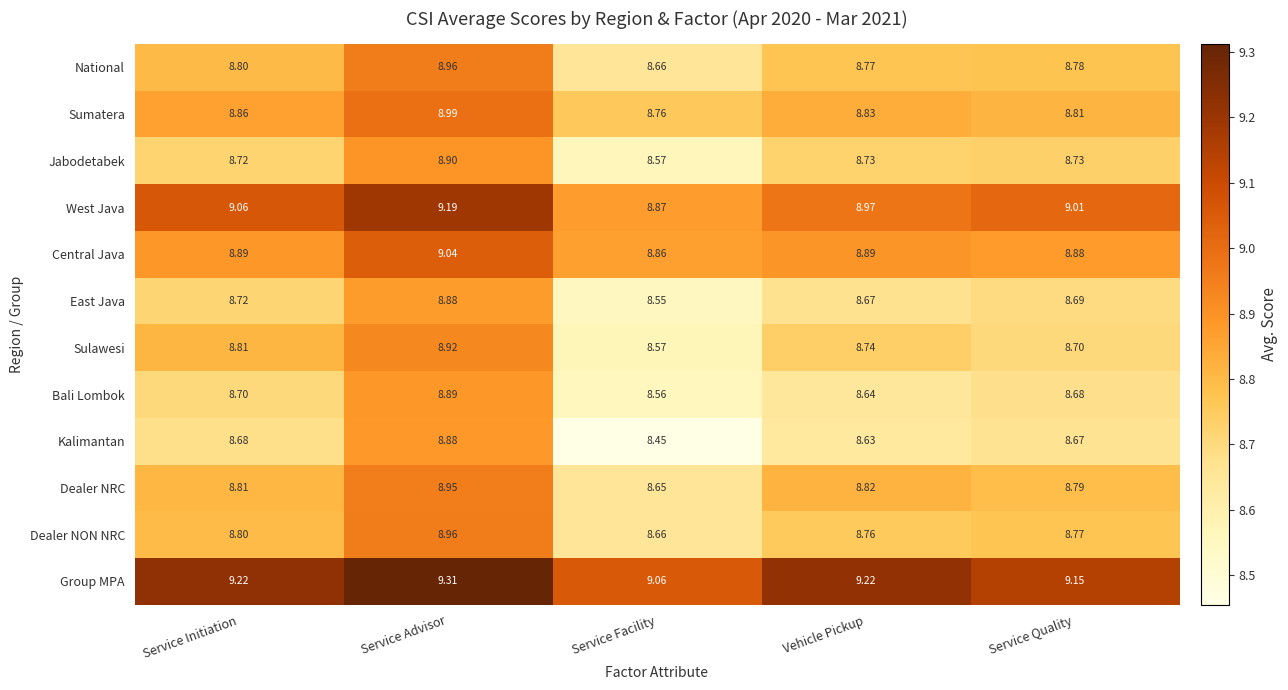

At which label does Bali Lombok reach its peak?

Service Advisor